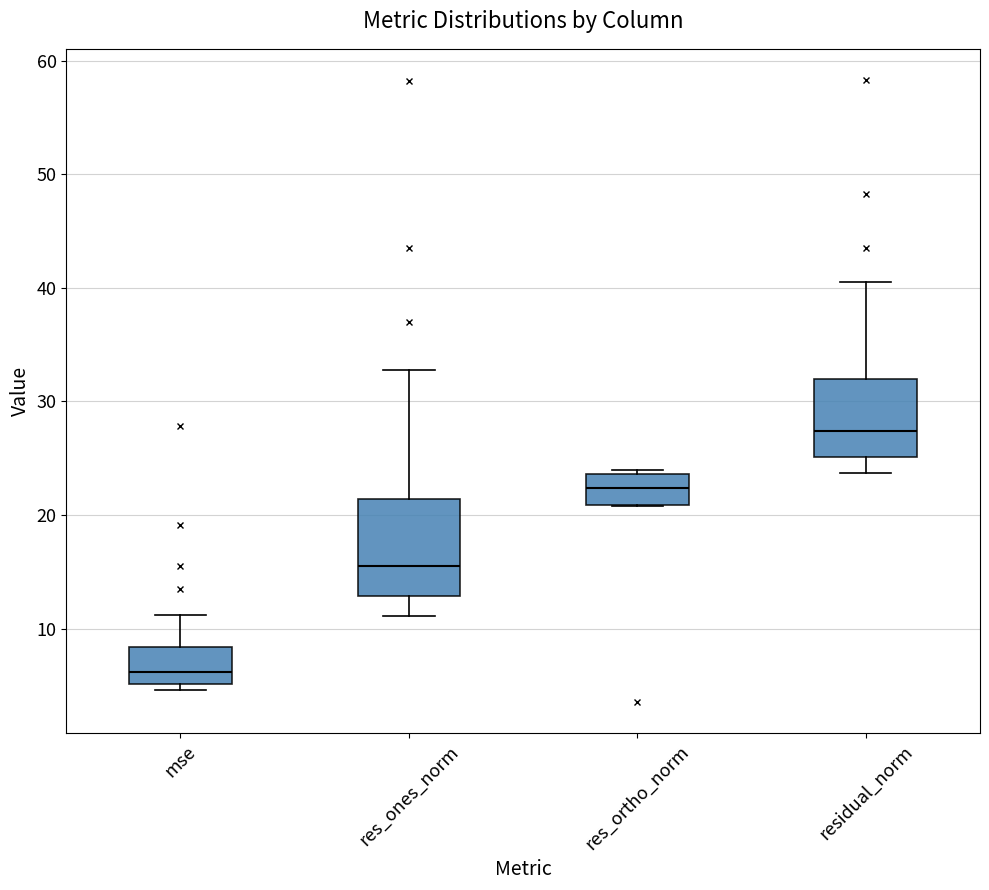

Reading left to right, read every box against the y-axis: the position of its median line, the range the box covers, and the ends of its whiskers. The values are not printed on the chart, so give them approximately, as read against the axis.

mse: median 6, box 5 to 8, whiskers 5 (just below the box's lower edge) to 11
res_ones_norm: median 15, box 13 to 21, whiskers 11 to 33
res_ortho_norm: median 22, box 21 to 24, whiskers 21 to 24 (just above the box's upper edge)
residual_norm: median 27, box 25 to 32, whiskers 24 to 41